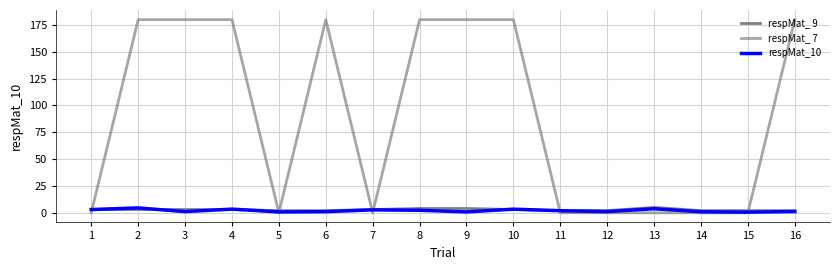

At how many categories does at least one series exceed 147?

8